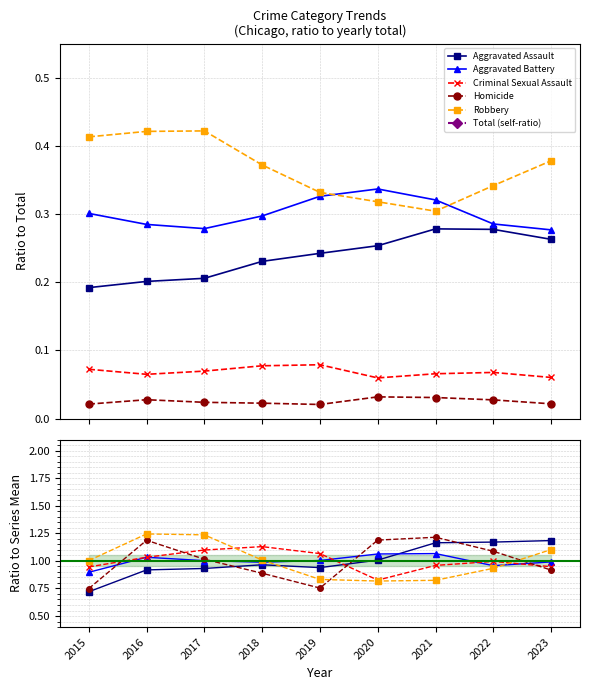

The Aggravated Assault series shows 1.2 at 2023. True or false?

True